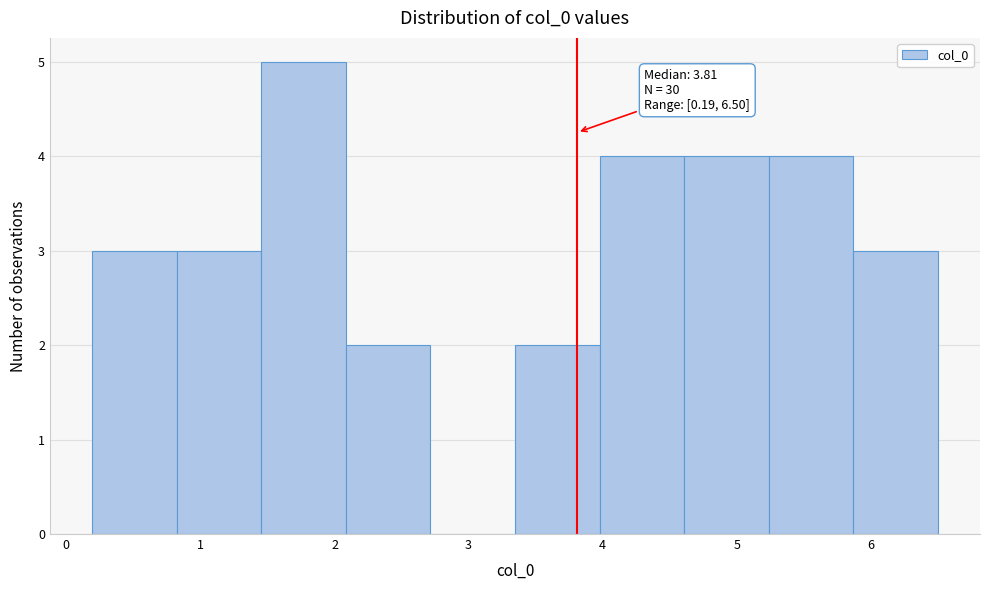

Which range on the x-axis has the tallest bar?

1.5 to 2.1